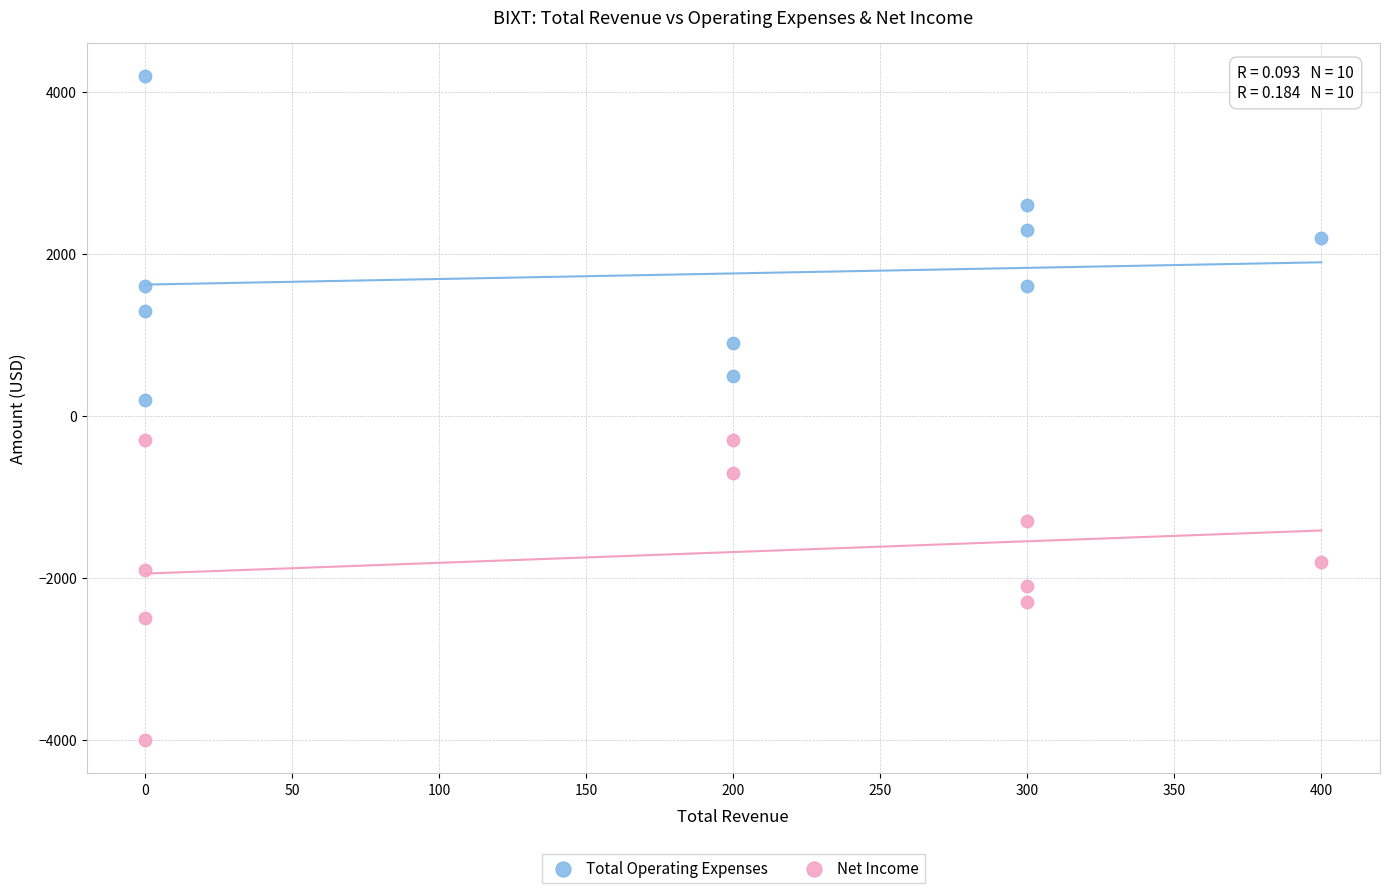

Across all data points, what is the range of Y values (max minus min)?

8200